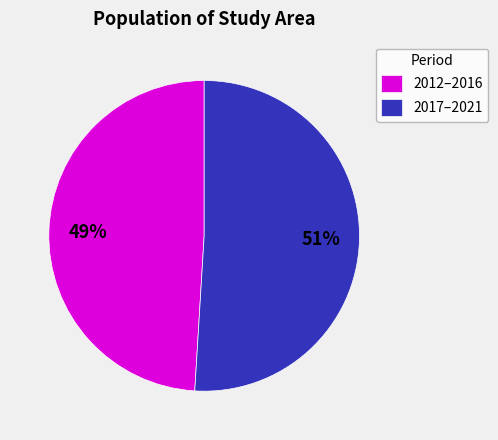

What percentage is the 2017–2021 slice, to the nearest percent?

51%